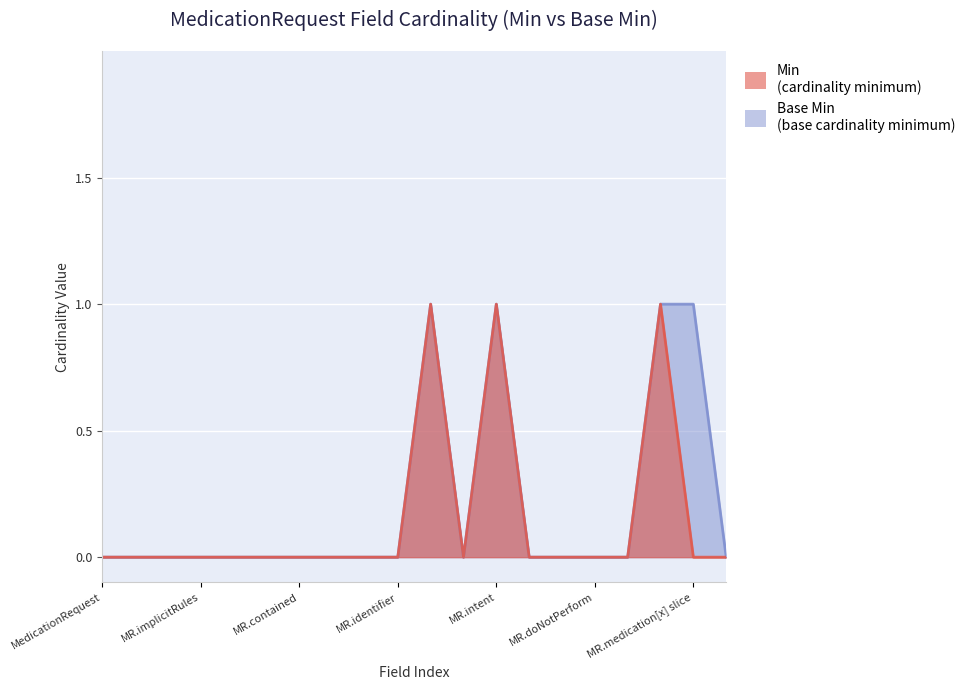

What are all the series names shown in the legend?

Min, Base Min